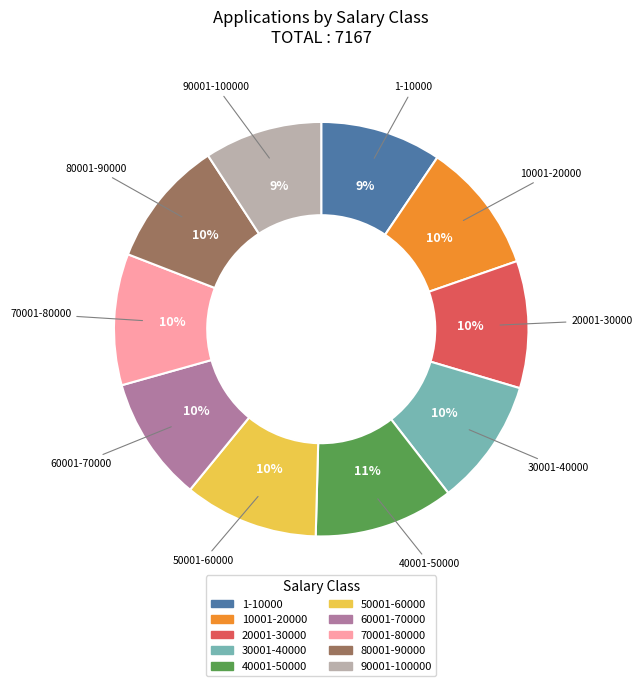

Combined, do 70001-80000 and 60001-70000 account for over 50%?

No